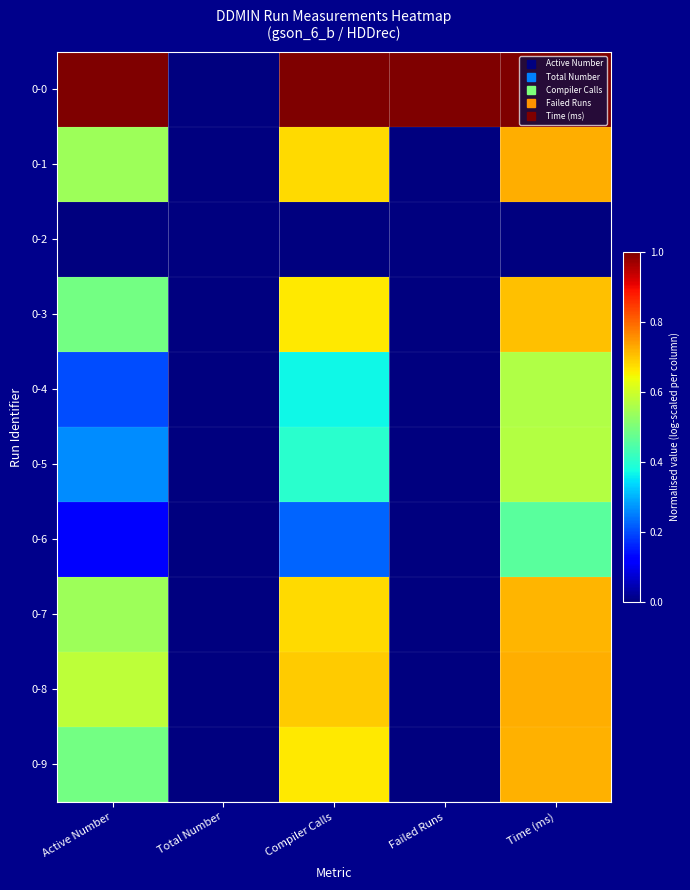

Reading left to right, what are all the values shown in this chart?

0-0: Active Number=1.0	Total Number=0.0	Compiler Calls=1.0	Failed Runs=1.0	Time (ms)=1.0
0-1: Active Number=0.5	Total Number=0.0	Compiler Calls=0.7	Failed Runs=0.0	Time (ms)=0.7
0-2: Active Number=0.0	Total Number=0.0	Compiler Calls=0.0	Failed Runs=0.0	Time (ms)=0.0
0-3: Active Number=0.5	Total Number=0.0	Compiler Calls=0.7	Failed Runs=0.0	Time (ms)=0.7
0-4: Active Number=0.2	Total Number=0.0	Compiler Calls=0.4	Failed Runs=0.0	Time (ms)=0.6
0-5: Active Number=0.3	Total Number=0.0	Compiler Calls=0.4	Failed Runs=0.0	Time (ms)=0.6
0-6: Active Number=0.1	Total Number=0.0	Compiler Calls=0.2	Failed Runs=0.0	Time (ms)=0.5
0-7: Active Number=0.5	Total Number=0.0	Compiler Calls=0.7	Failed Runs=0.0	Time (ms)=0.7
0-8: Active Number=0.6	Total Number=0.0	Compiler Calls=0.7	Failed Runs=0.0	Time (ms)=0.7
0-9: Active Number=0.5	Total Number=0.0	Compiler Calls=0.7	Failed Runs=0.0	Time (ms)=0.7